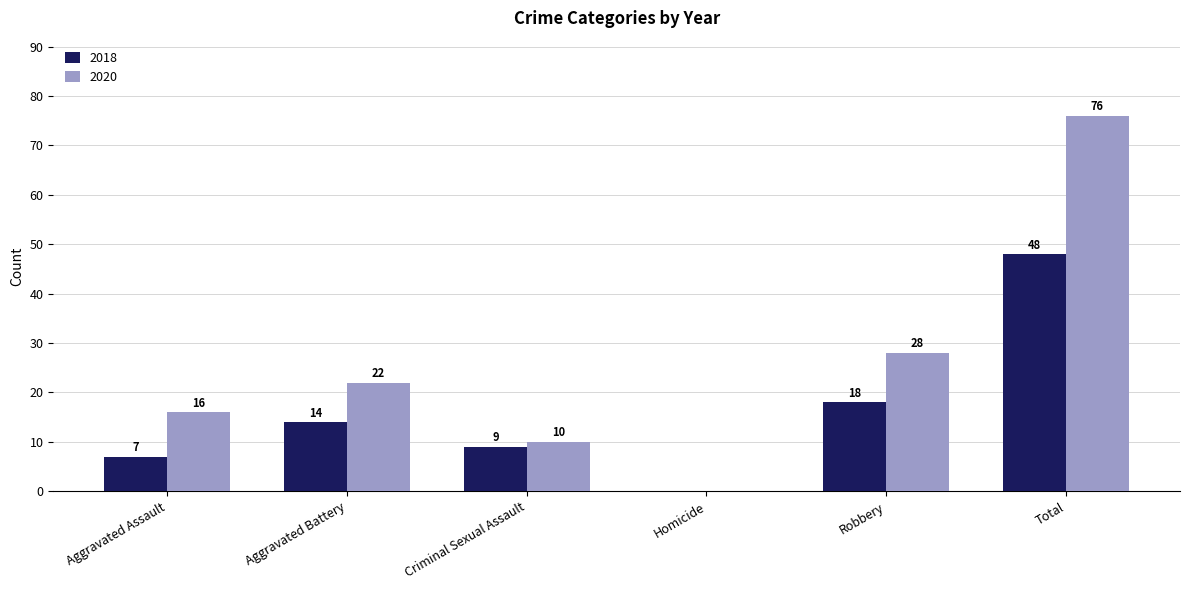

What value does the 2018 series have at Aggravated Assault, to the nearest 5?

5